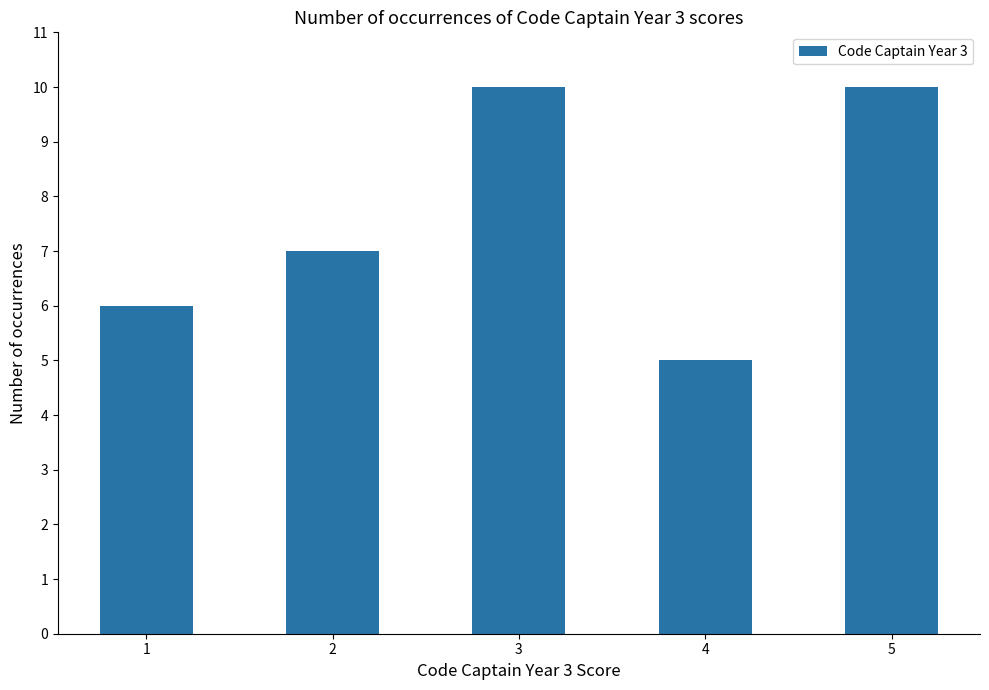

What is the ratio of the value at 1 to the value at 3?

0.6